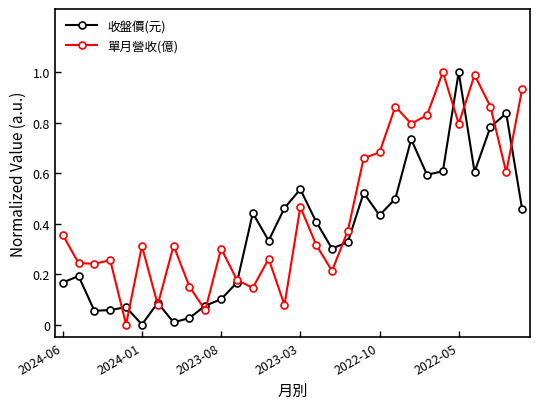

Rank the series by their average value, from highest to lowest.

單月營收(億), 收盤價(元)